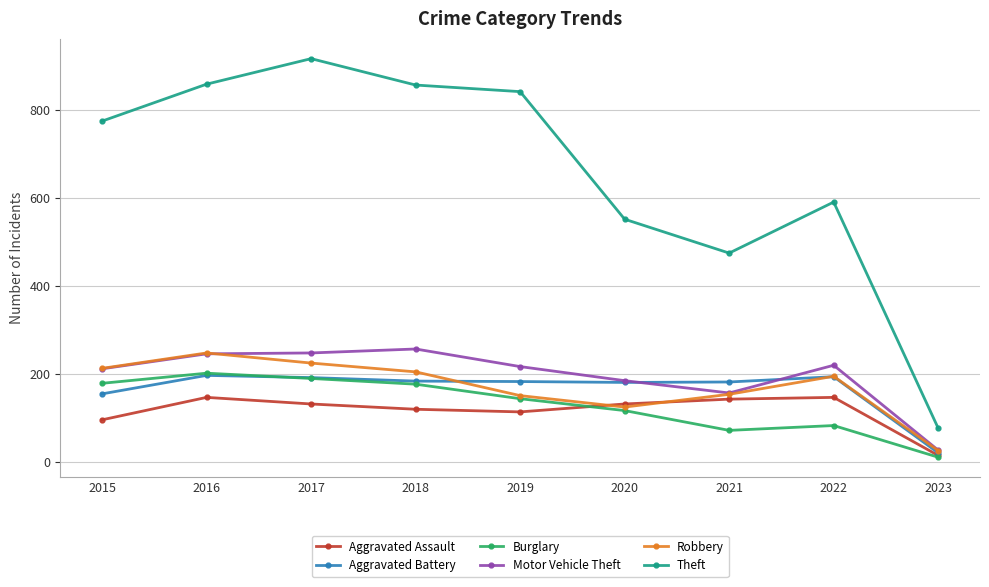

What is the total value across all series at 2021?

1177